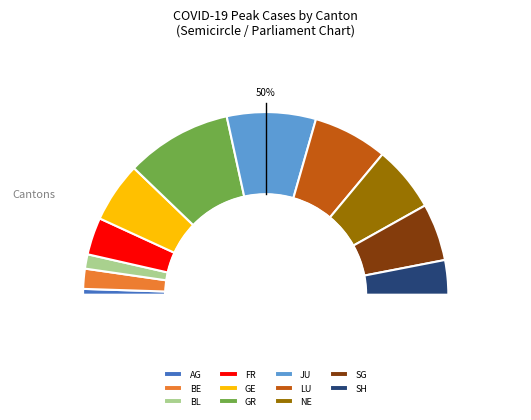

Which slice is the largest?

GR